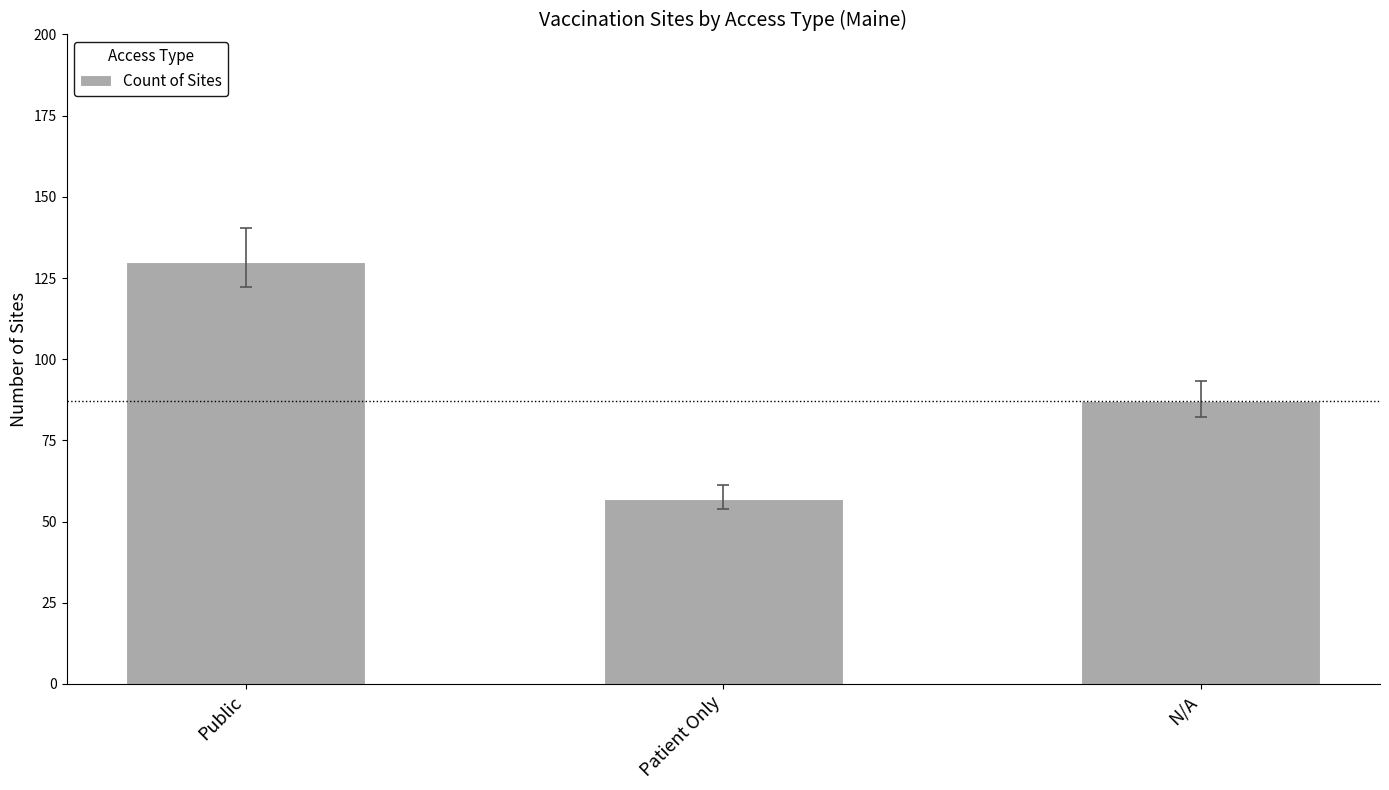

True or false: the data shows 70 at Public.

False